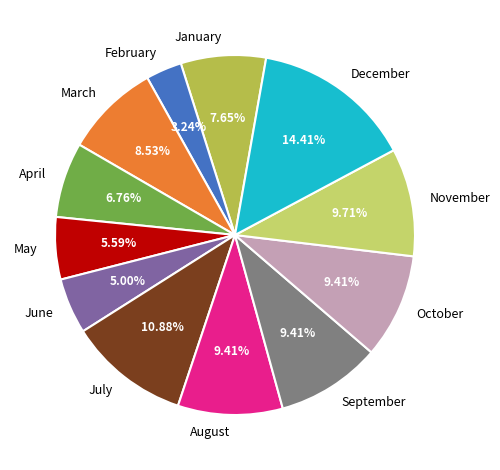

What is the smallest slice in the pie chart?

February